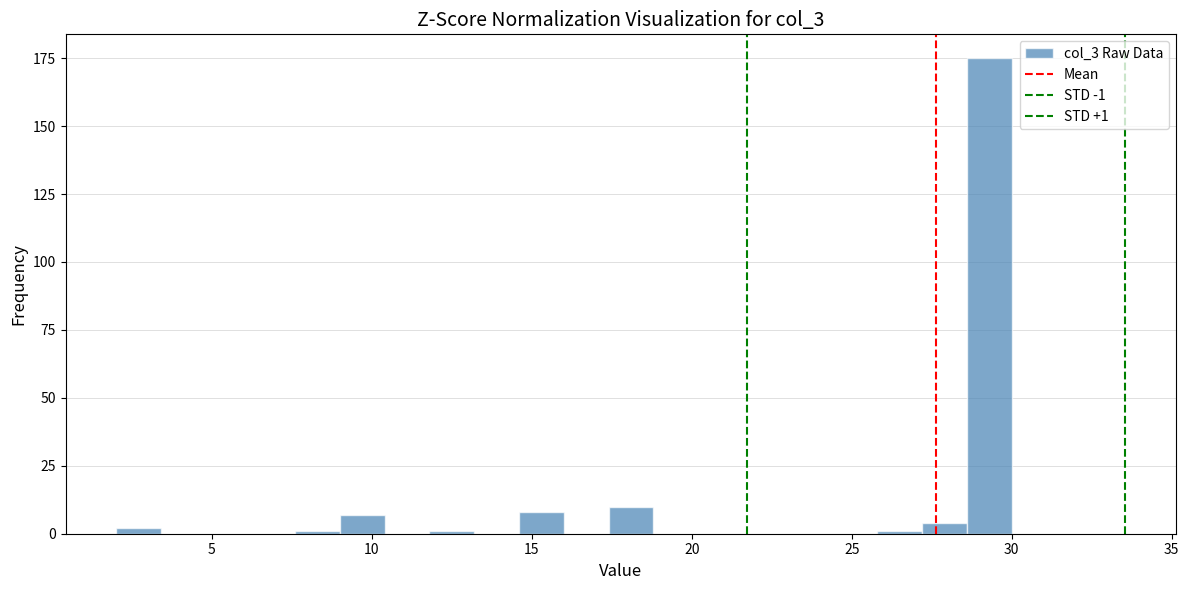

Read against the x-axis, roughly where is the centre of the tallest bar?

29.5